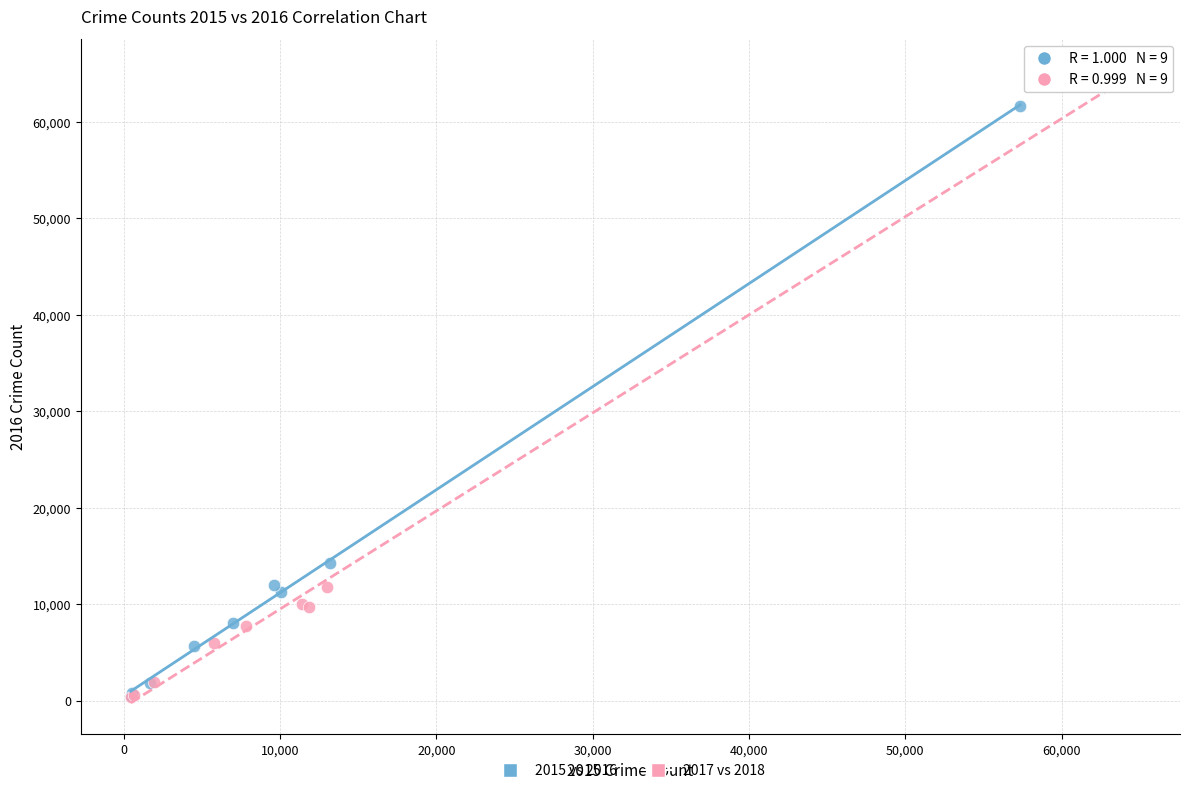

Which series contains the highest Y value?

2017 vs 2018